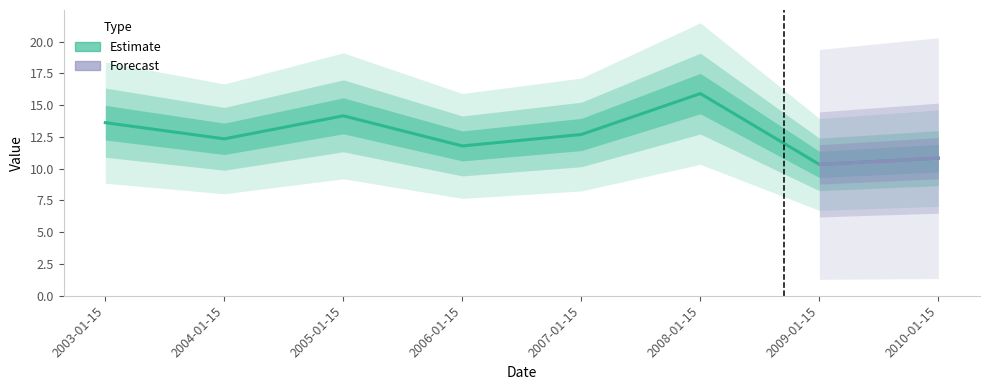

Rank the categories by value from highest to lowest.

2008-01-15, 2005-01-15, 2003-01-15, 2007-01-15, 2004-01-15, 2006-01-15, 2010-01-15, 2009-01-15